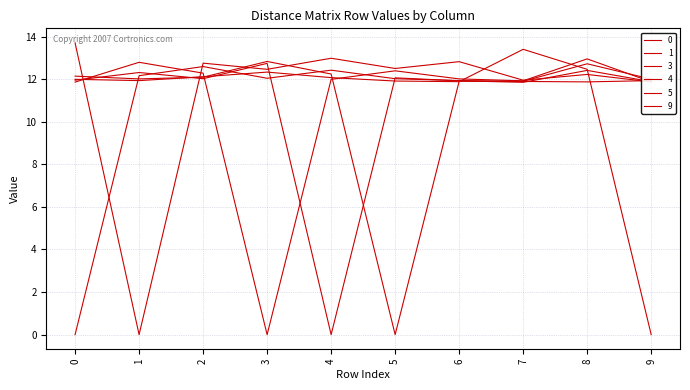

Which series changed the most between 1 and 3?

3